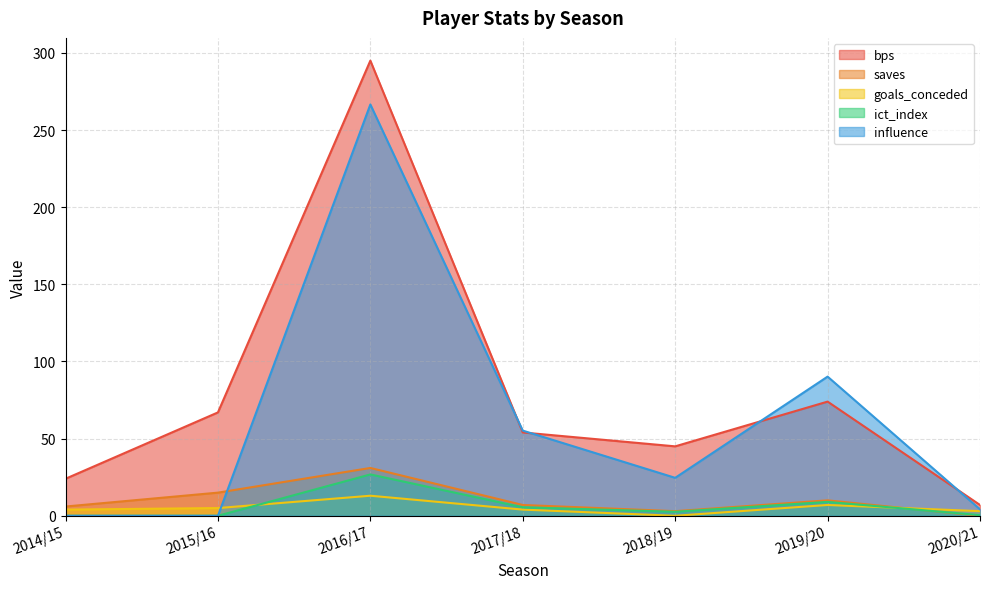

At how many categories does at least one series exceed 2?

7